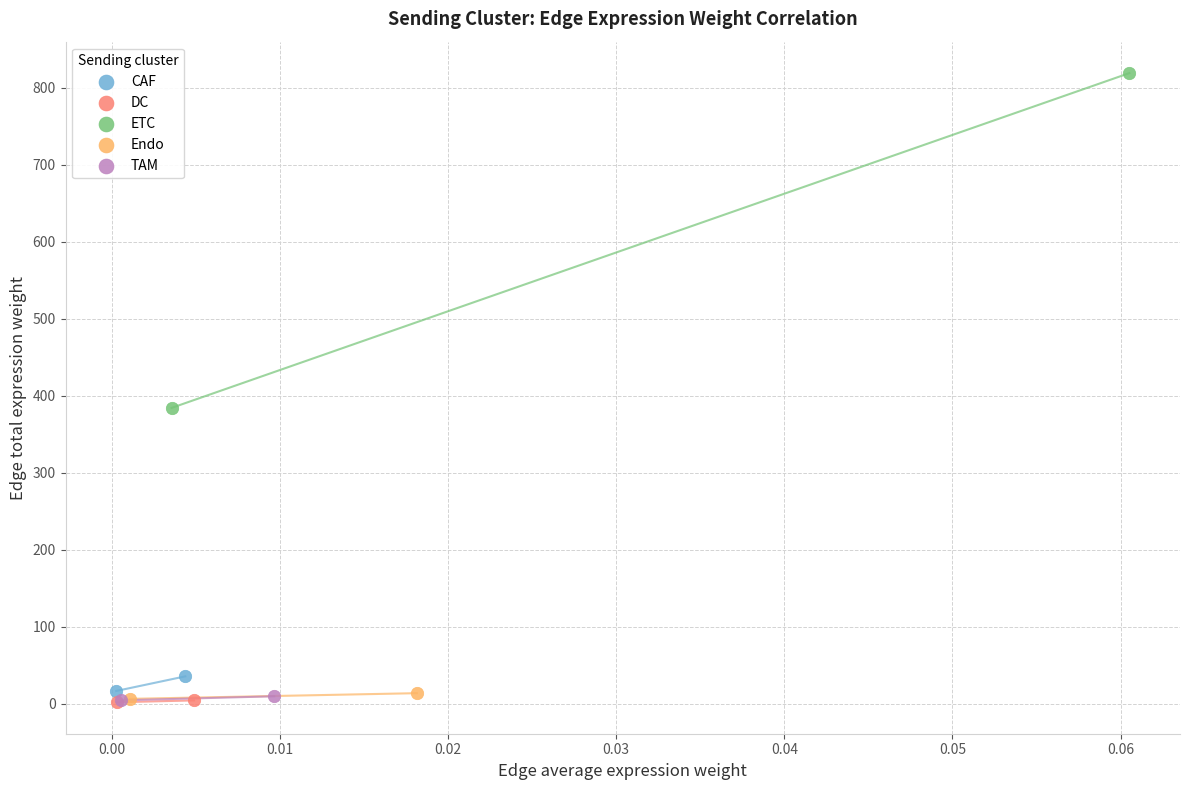

What are all the series names shown in the legend?

CAF, DC, ETC, Endo, TAM